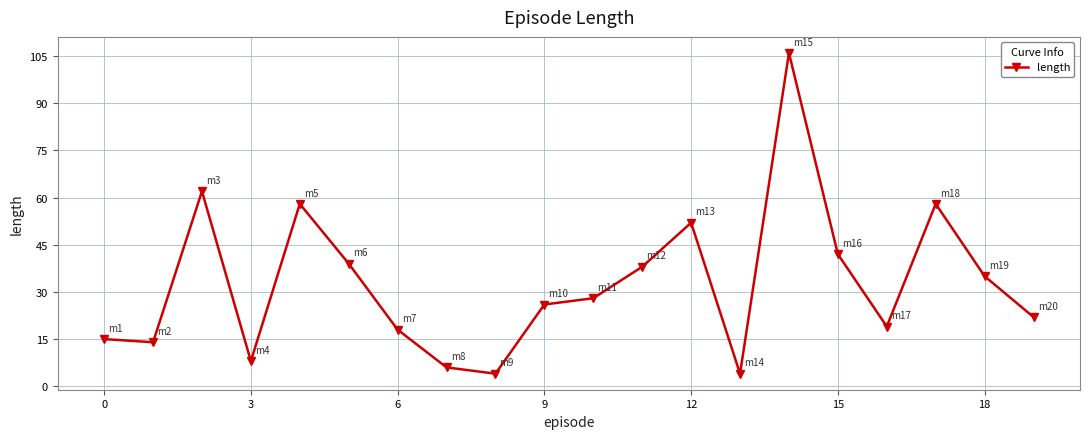

What is the difference between the maximum and minimum values?

102